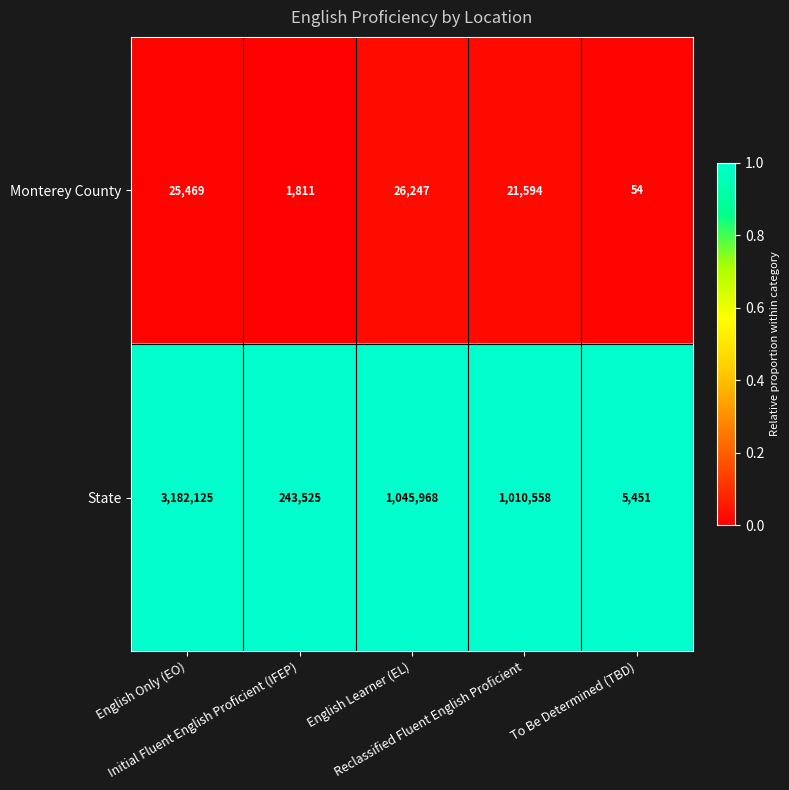

Rank the series by their maximum value, from lowest to highest.

Monterey County, State